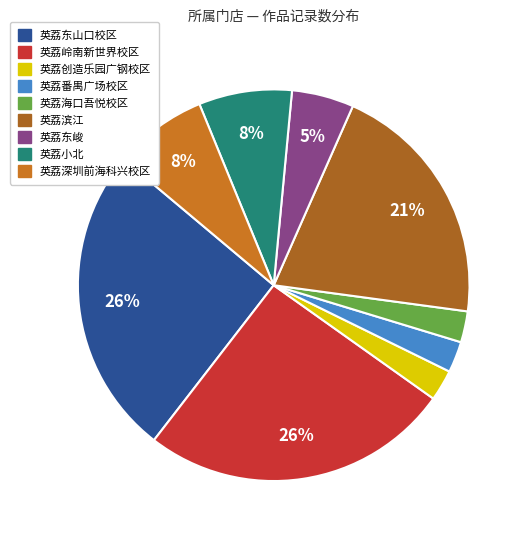

Does 英荔创造乐园广钢校区 represent more than half of the total?

No